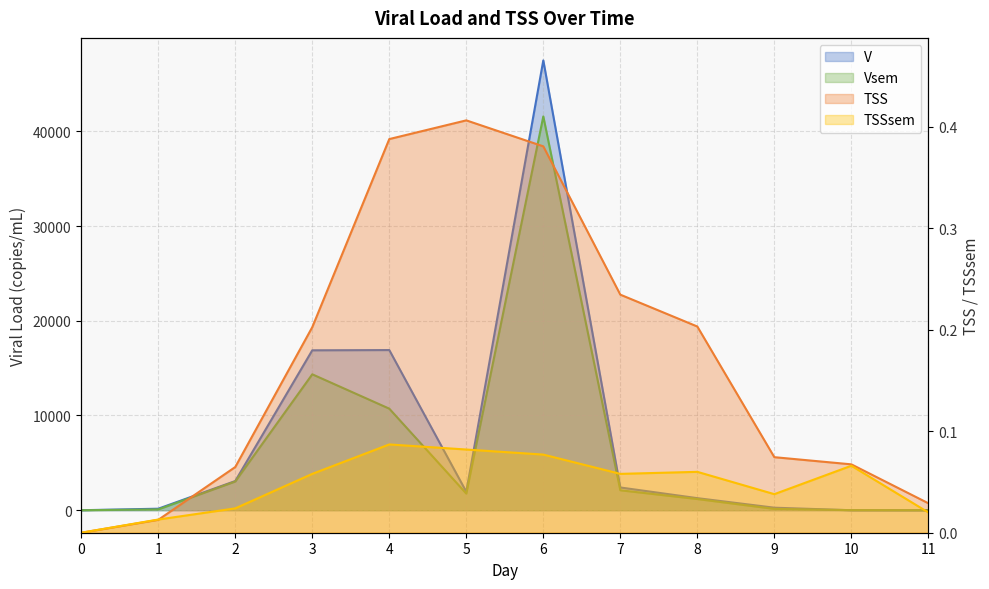

How many lines are shown in the chart?

4